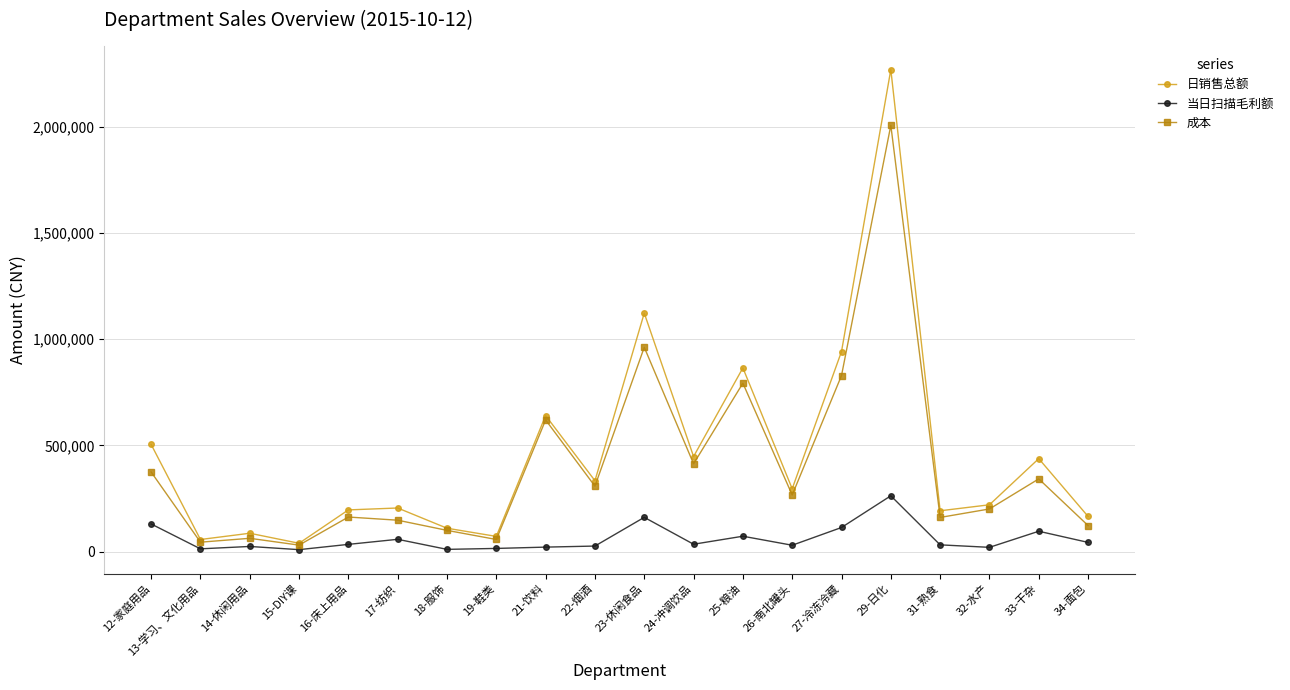

What is the value of the 成本 point at the 12th from the left?

412902.0